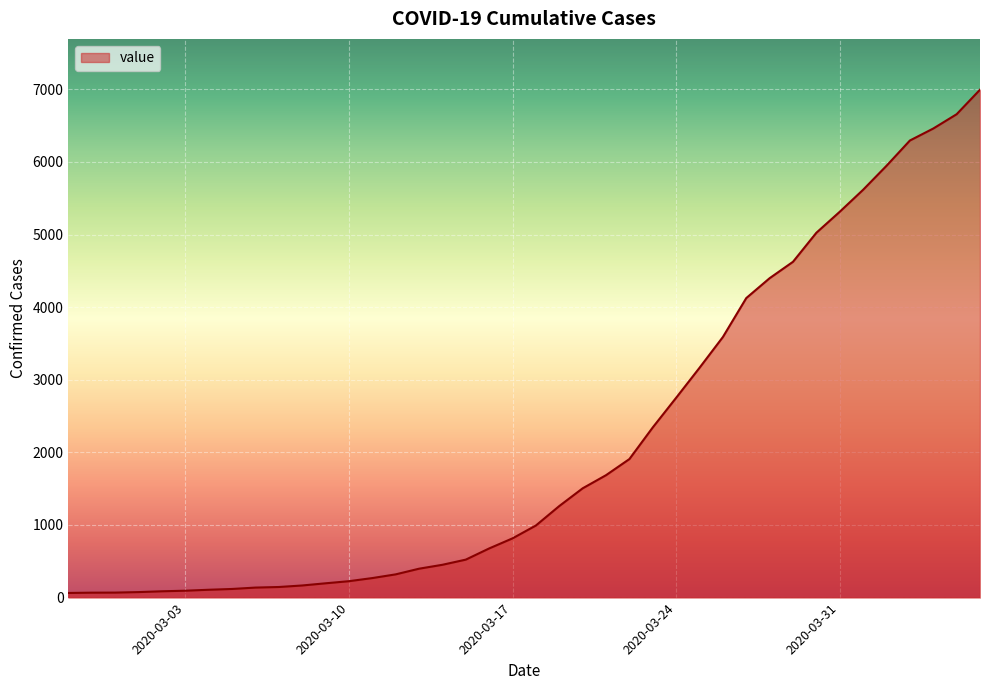

What is the maximum value shown in the chart?

6995